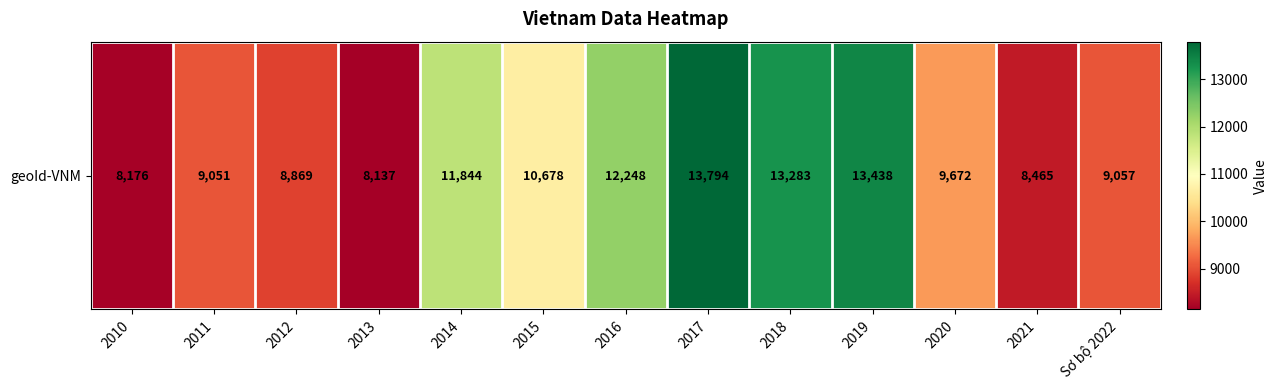

Is it true that the value at 2018 is 13283?

True